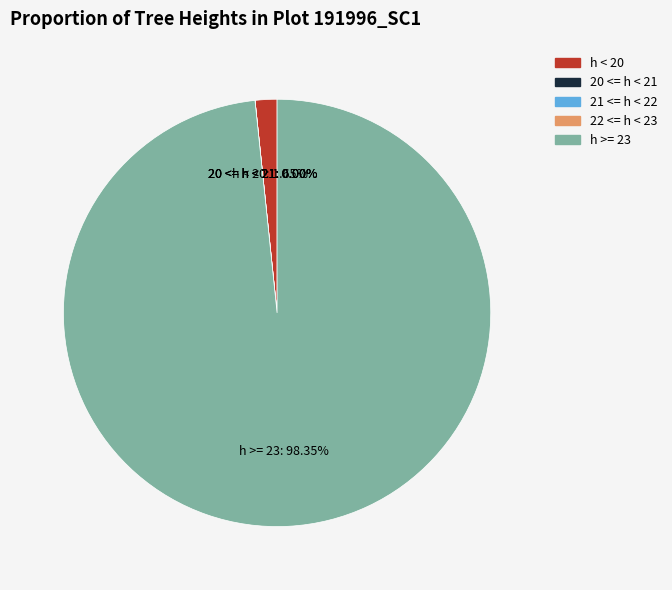

Is it true that 191996001 is 1% of the pie?

False